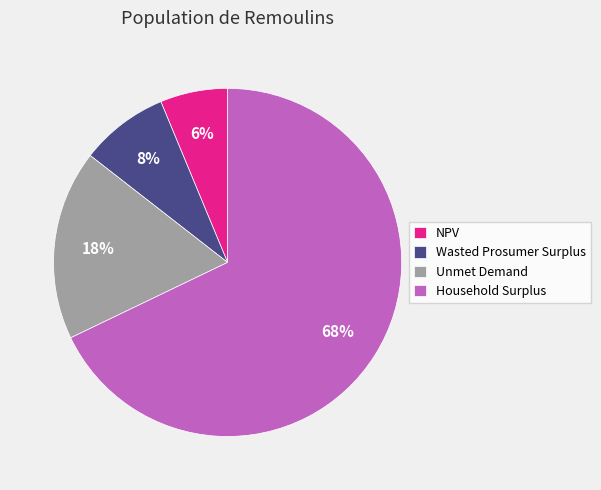

Do Wasted Prosumer Surplus and Household Surplus together represent more than half of the pie?

Yes